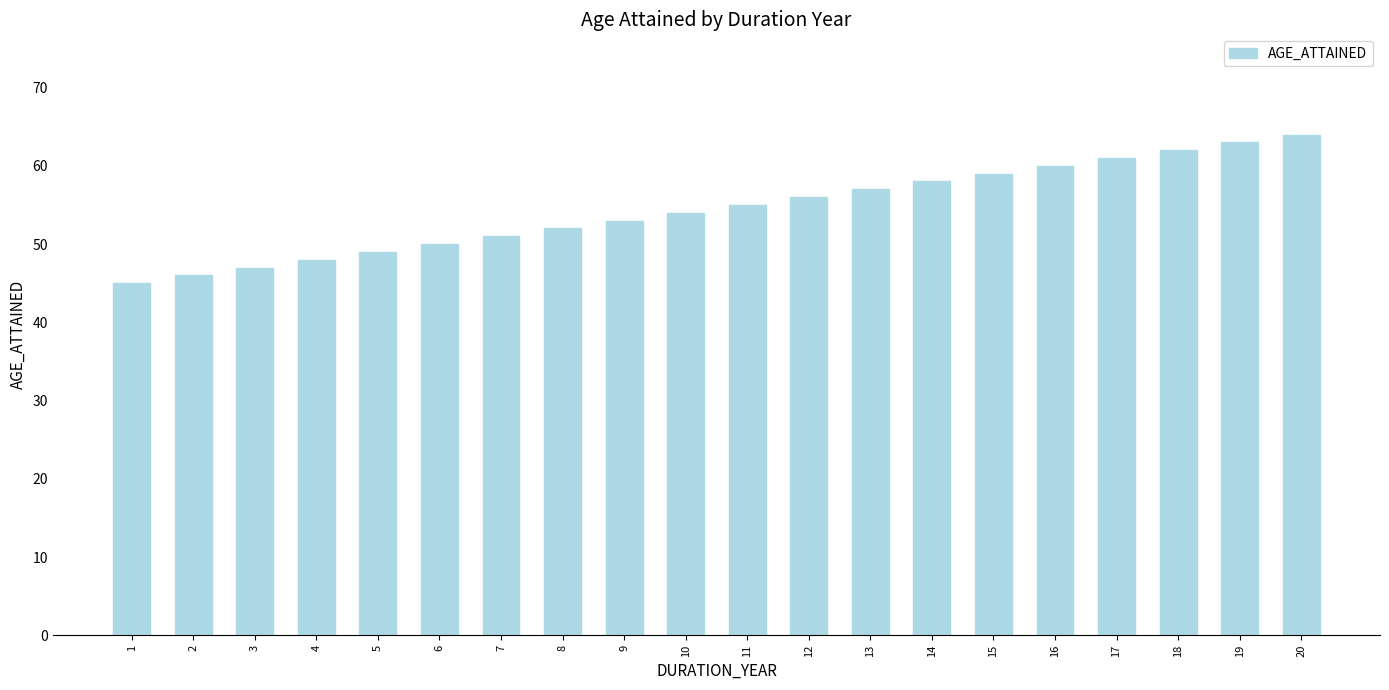

The value at 1 is 45. True or false?

True